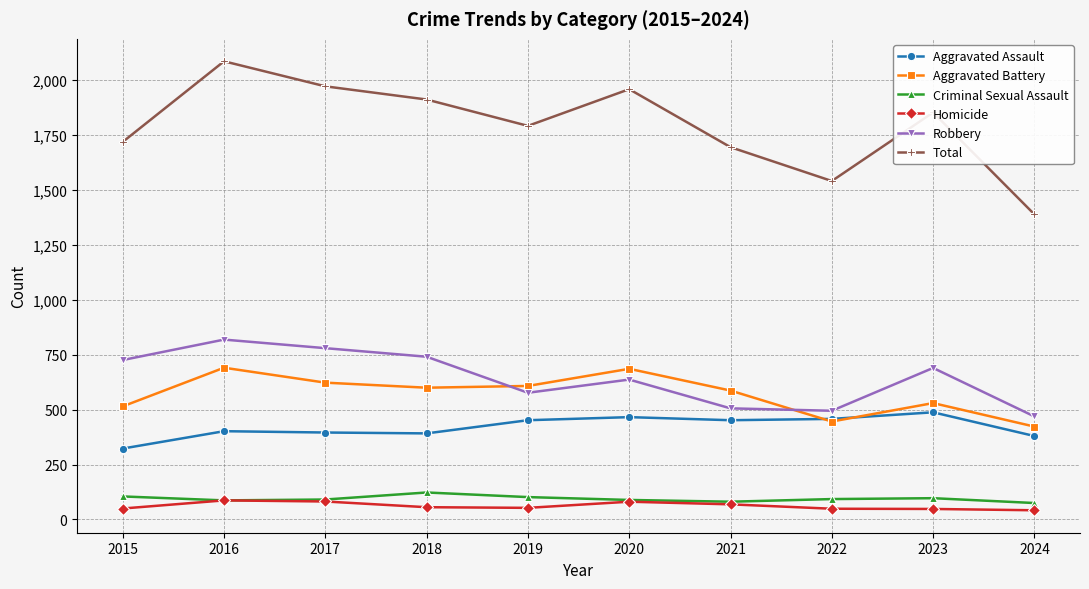

True or false: Aggravated Assault has a value of 396 at 2017.

True